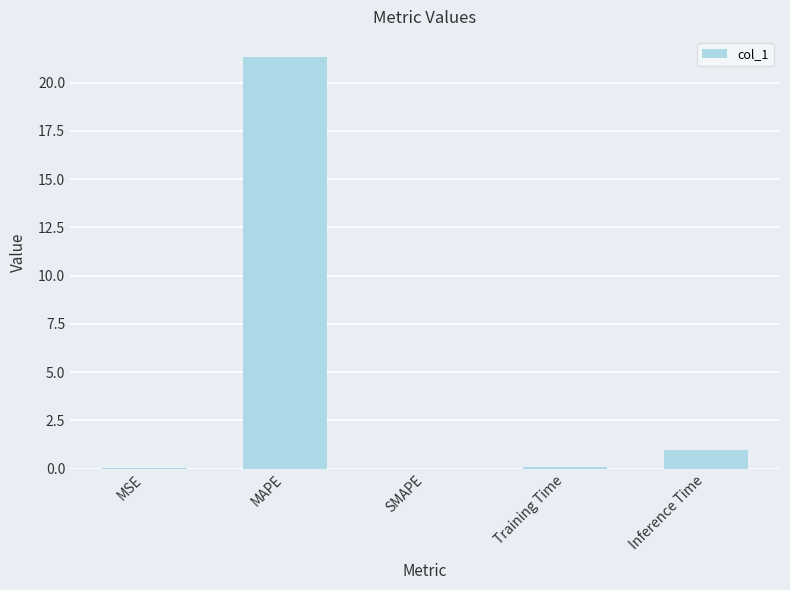

What is the change in value from SMAPE to Inference Time?

+1.0